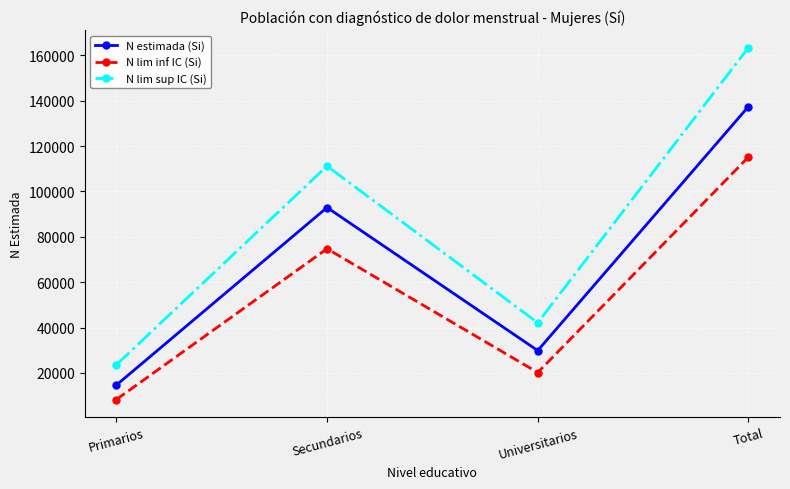

What is the sum of the N estimada (Si) values at Universitarios and Secundarios?

122773